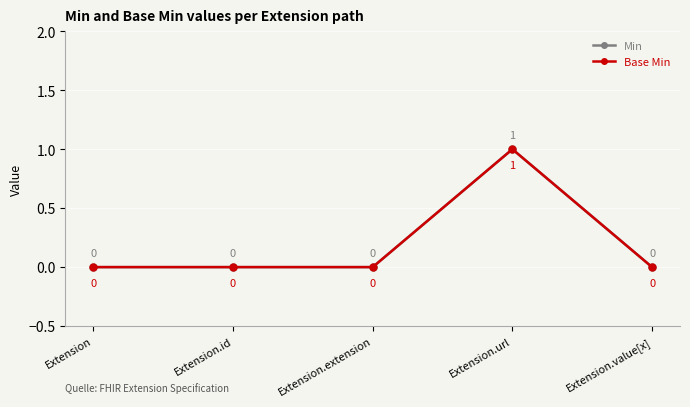

At which label is Base Min closest to 0?

Extension